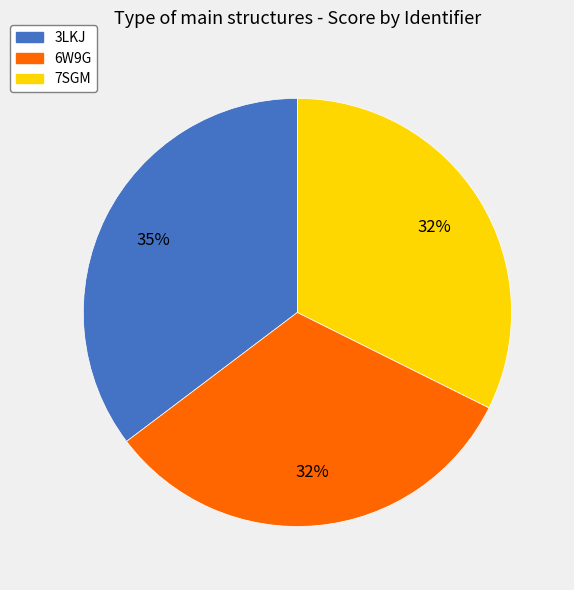

Is the sum of 7SGM and 3LKJ greater than half?

Yes